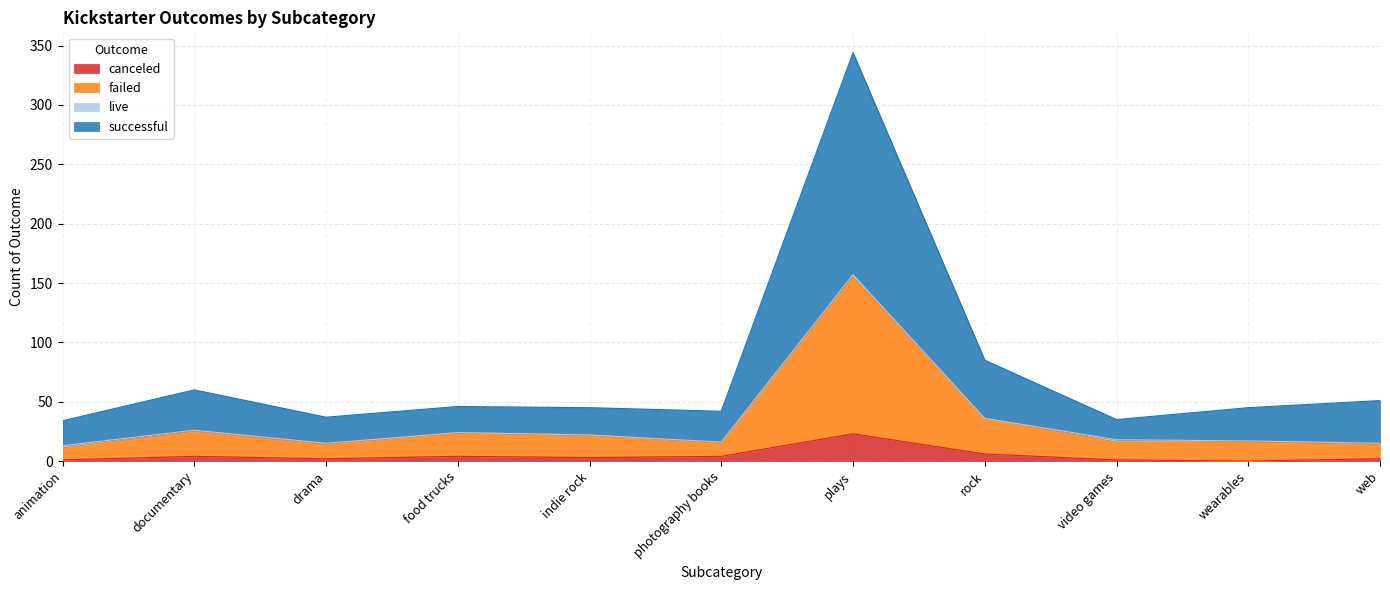

True or false: successful and failed cross at least once.

False